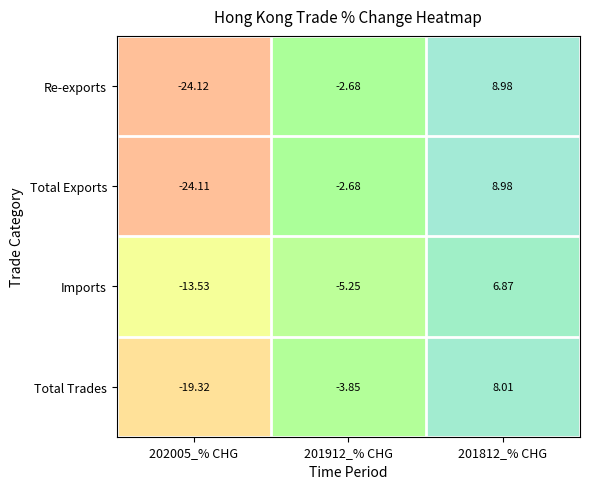

Which series changed the most between 201912_% CHG and 201812_% CHG?

Imports